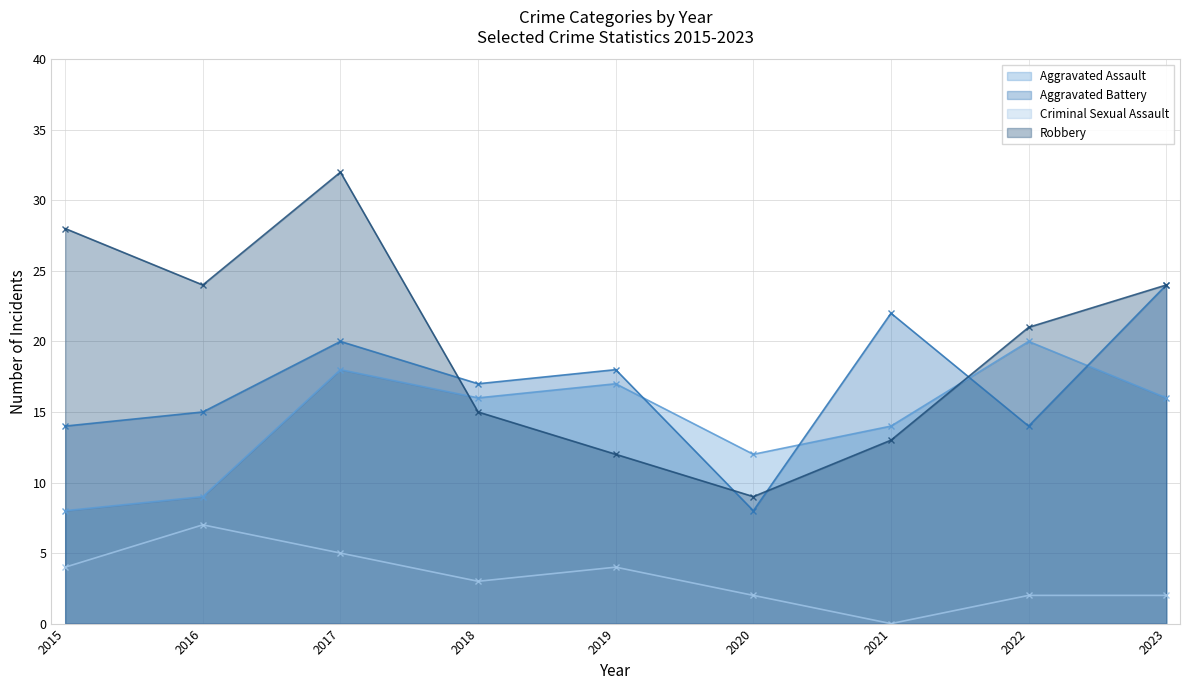

Reading right to left, transcribe all the data shown in this chart.

Aggravated Assault: 2023=16	2022=20	2021=14	2020=12	2019=17	2018=16	2017=18	2016=9	2015=8
Aggravated Battery: 2023=24	2022=14	2021=22	2020=8	2019=18	2018=17	2017=20	2016=15	2015=14
Criminal Sexual Assault: 2023=2	2022=2	2021=0	2020=2	2019=4	2018=3	2017=5	2016=7	2015=4
Robbery: 2023=24	2022=21	2021=13	2020=9	2019=12	2018=15	2017=32	2016=24	2015=28